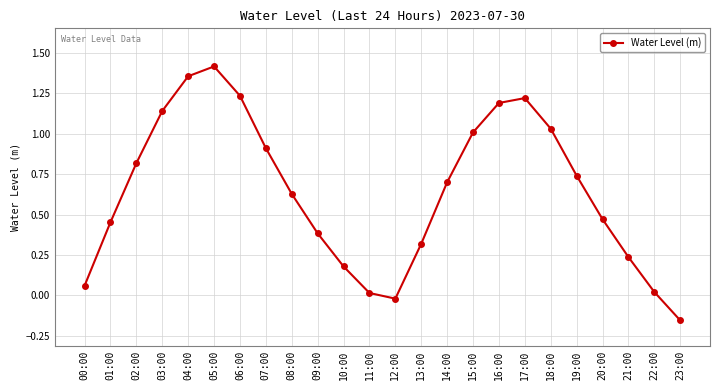

What is the sum of the values at 02:00 and 01:00?

1.3